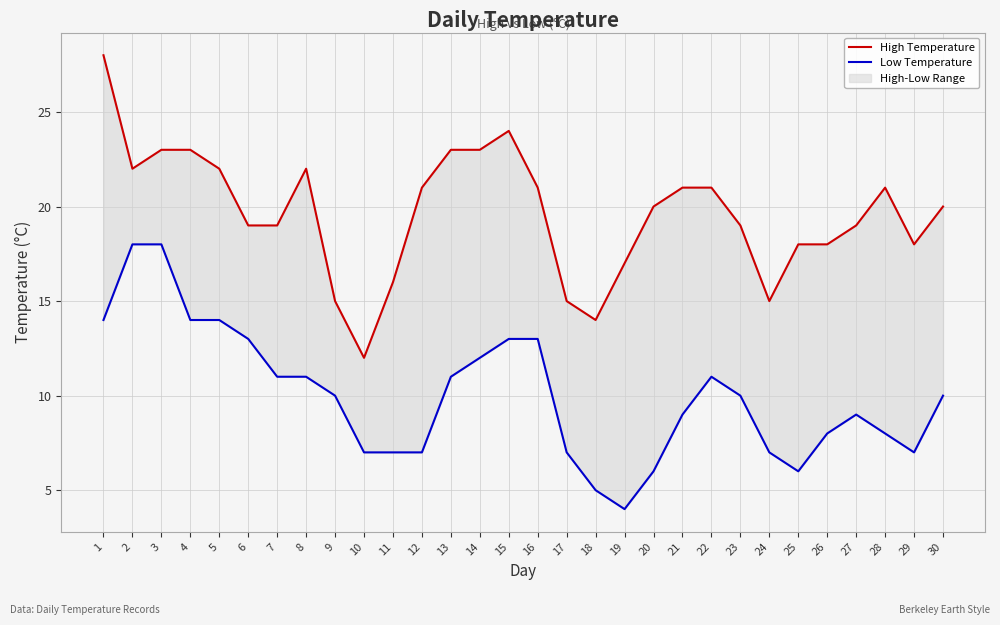

At how many categories does at least one series exceed 13?

29